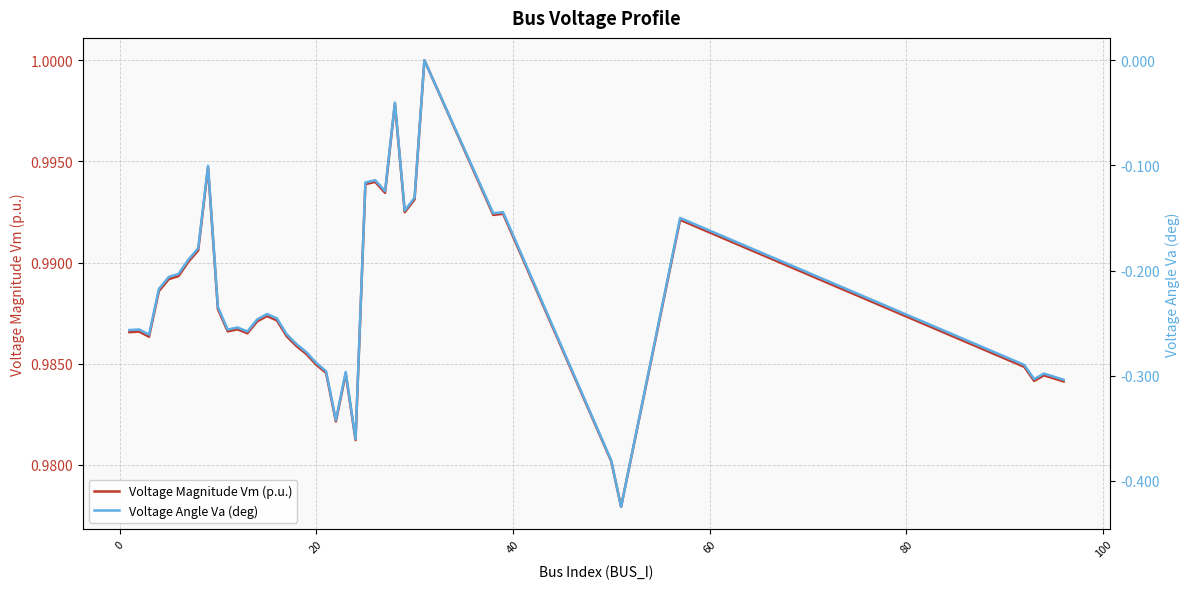

List the series in order of their peak value, lowest first.

Voltage Angle Va (deg), Voltage Magnitude Vm (p.u.)